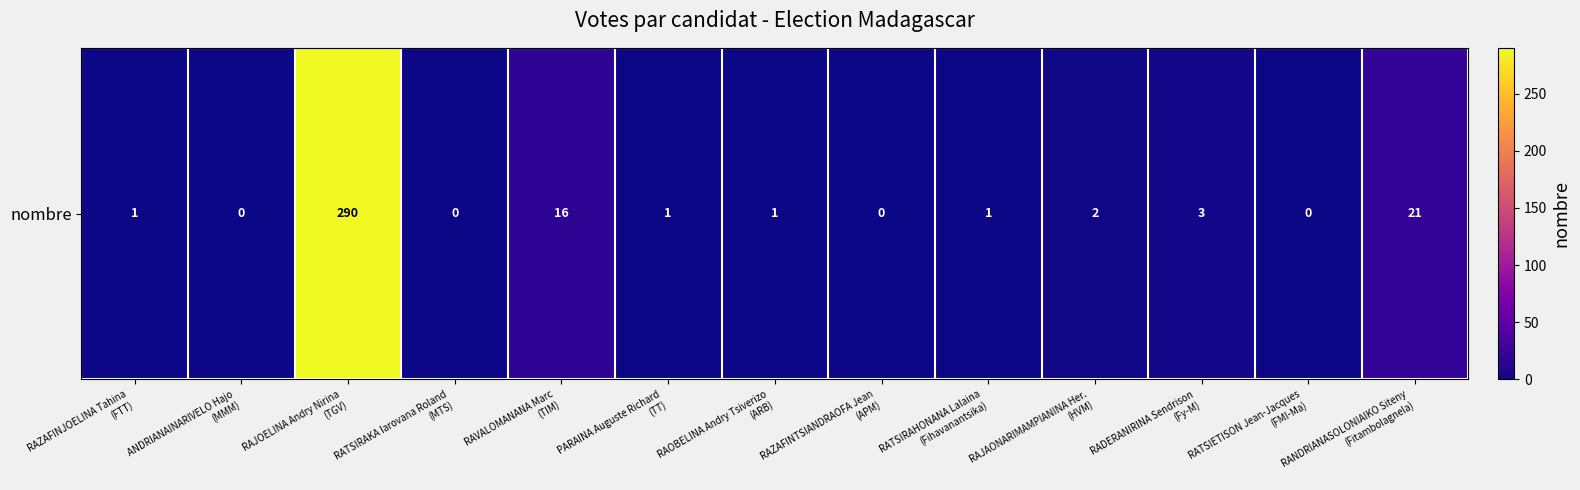

At which category does the chart reach its minimum across all series?

ANDRIANAINARIVELO Hajo
(MMM)